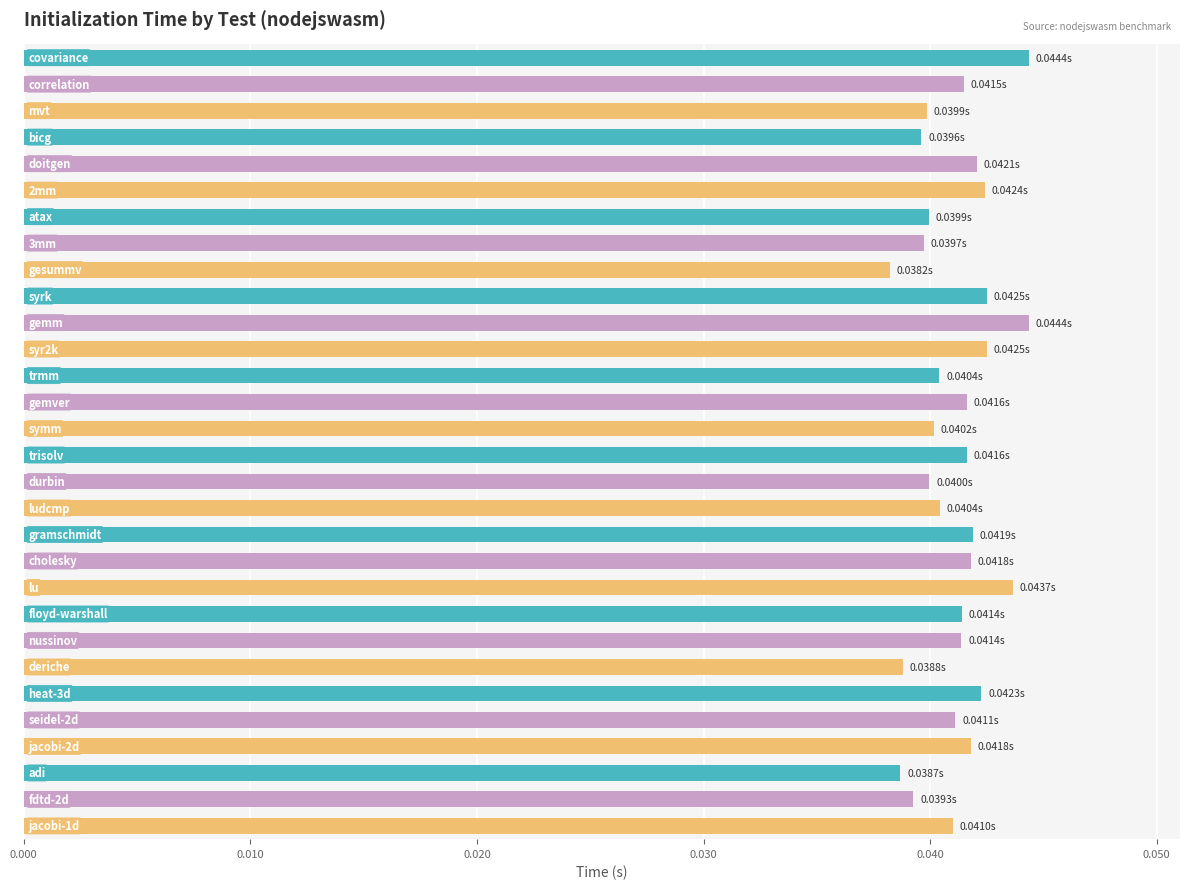

How many values are between 0 and 1?

30